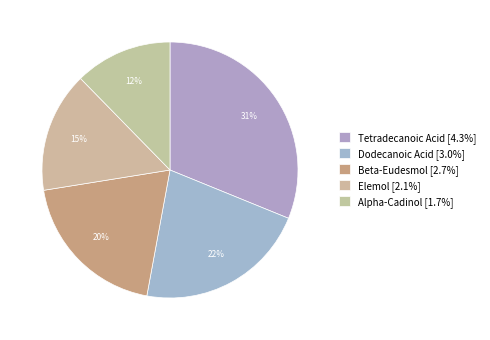

Is it true that Alpha-Cadinol is 12% of the pie?

True